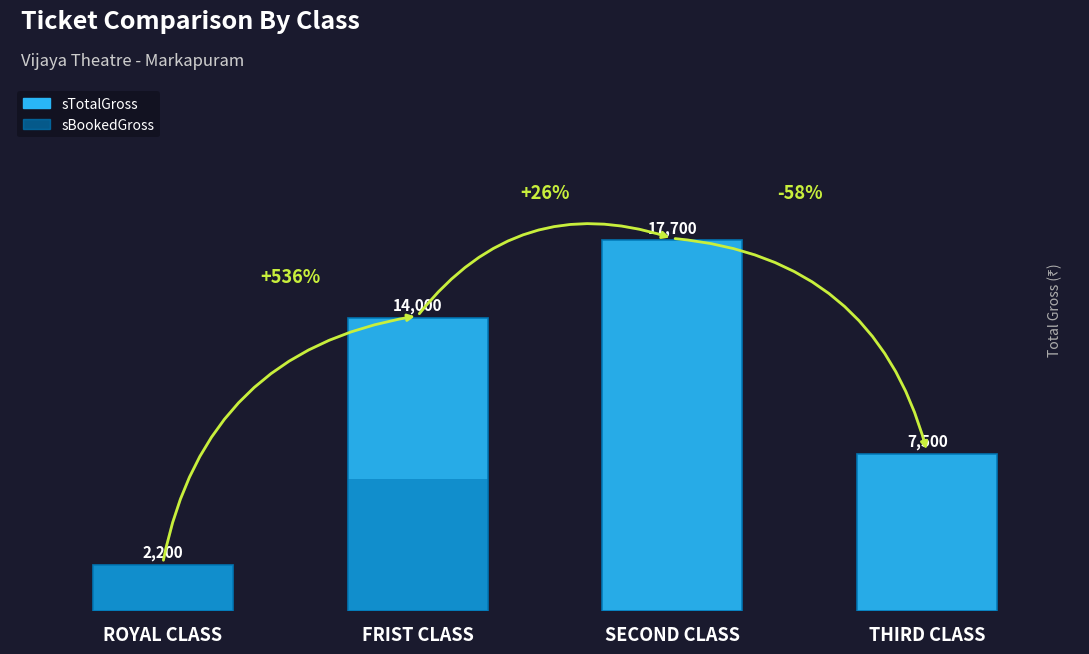

Which category has the lowest value across all series?

SECOND CLASS